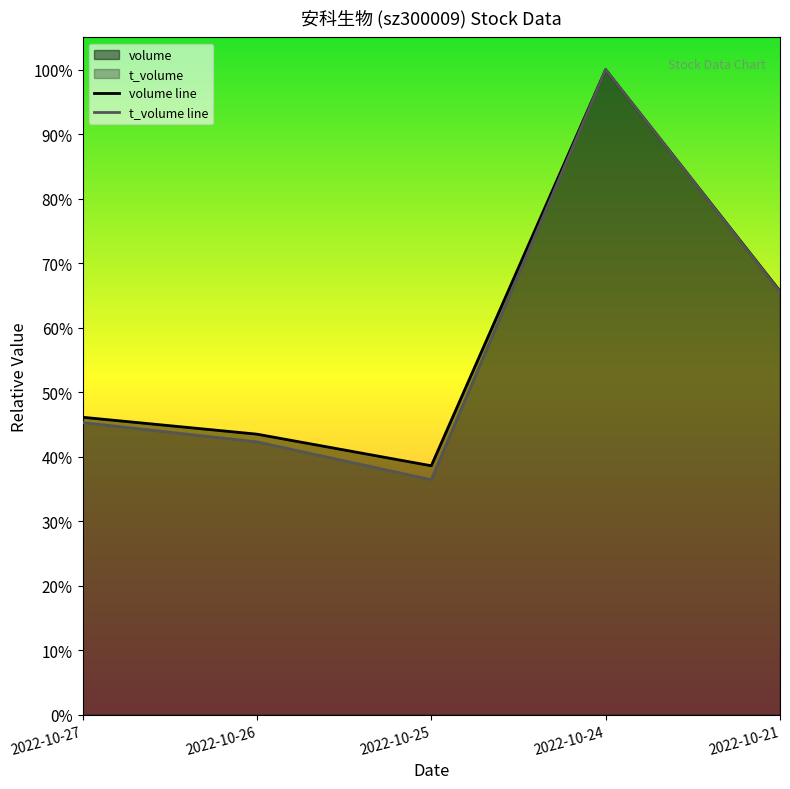

List the series in order of their peak value, highest first.

volume line, t_volume line